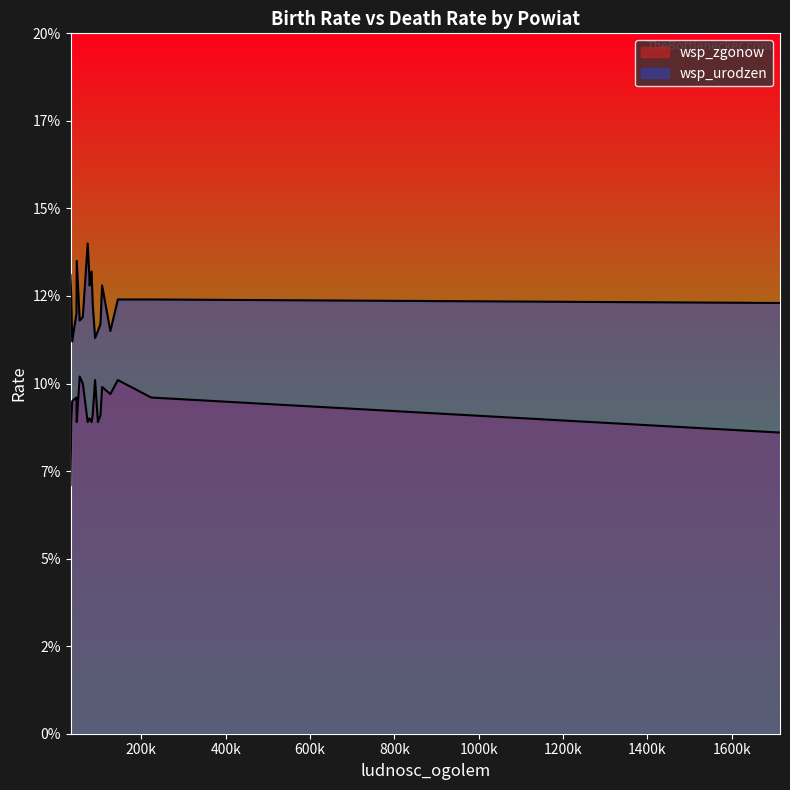

What are all the series names shown in the legend?

wsp_zgonow, wsp_urodzen